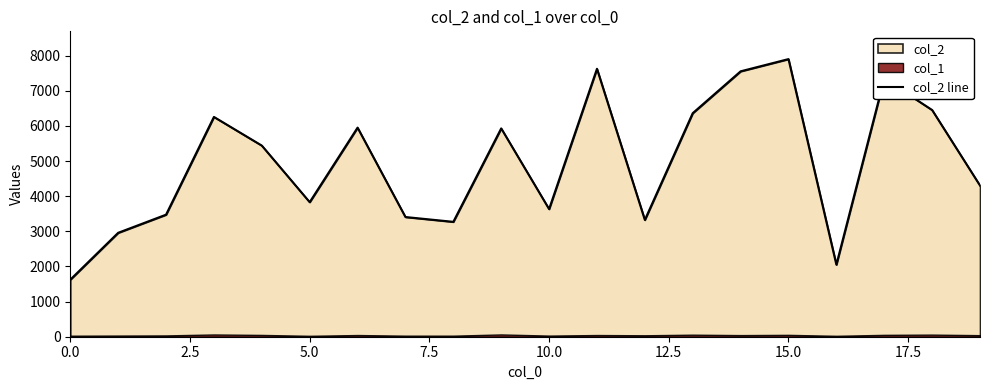

Which category has the highest value across all series?

15